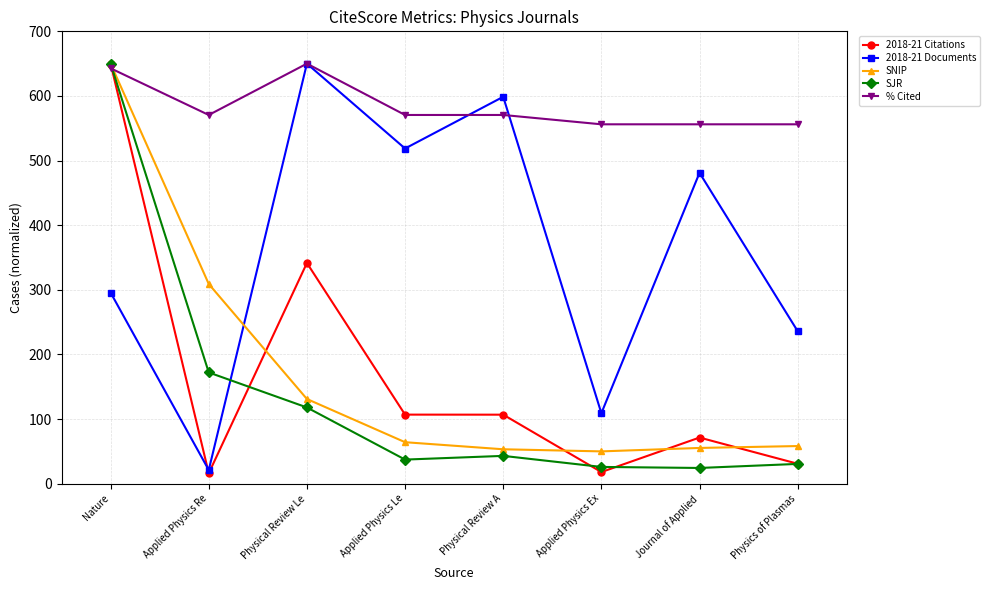

At how many categories does at least one series exceed 271?

8